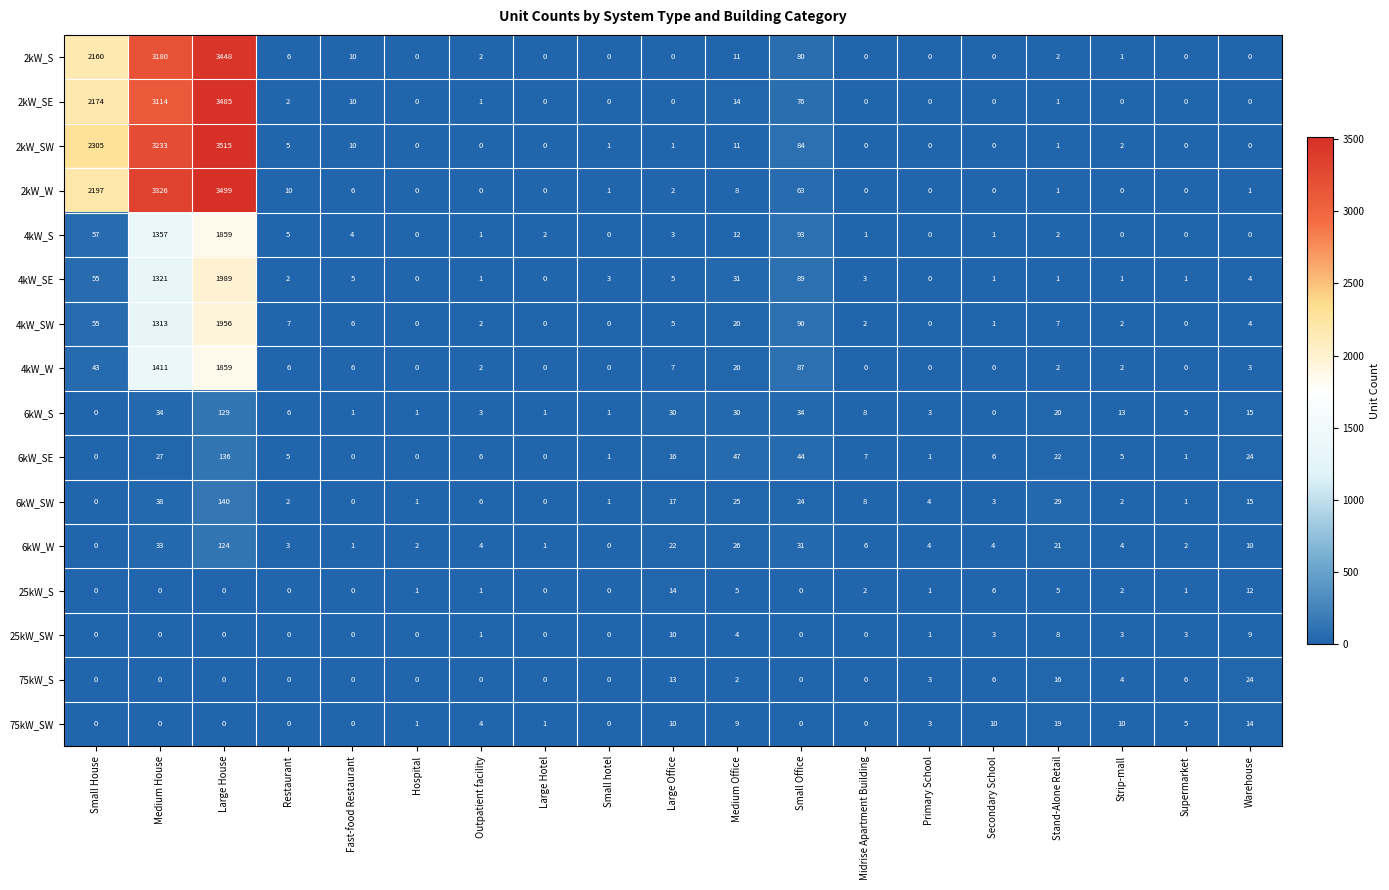

The value of 2kW_S at Primary School is 0. True or false?

True